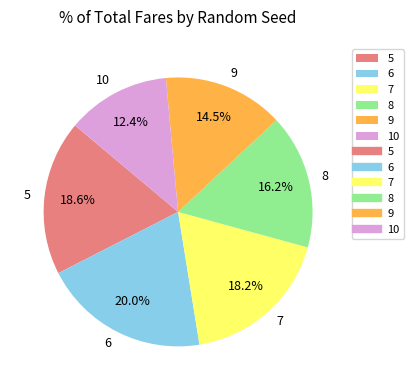

Which has a higher value, 5 or 6?

6